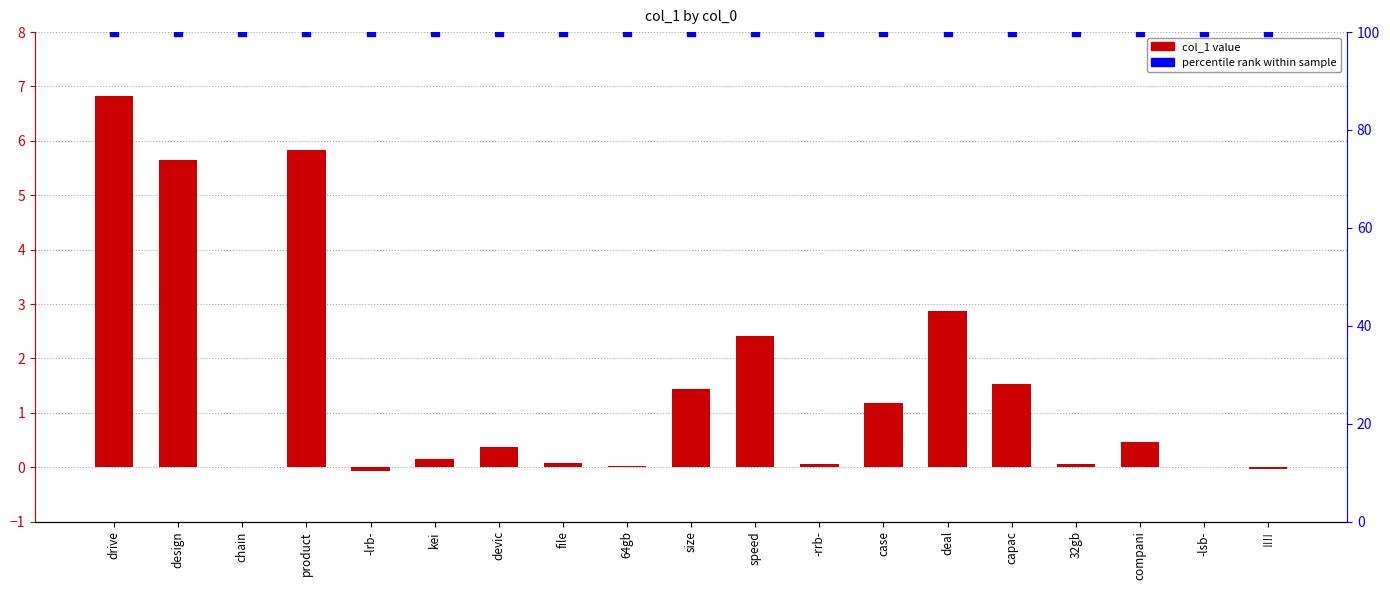

Which series reaches the maximum Y coordinate?

percentile rank